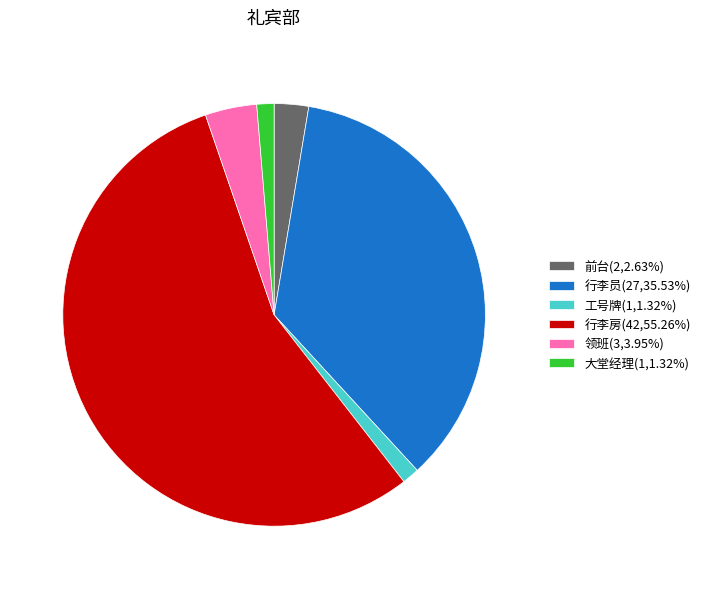

Is the sum of 领班(3,3.95%) and 大堂经理(1,1.32%) greater than half?

No